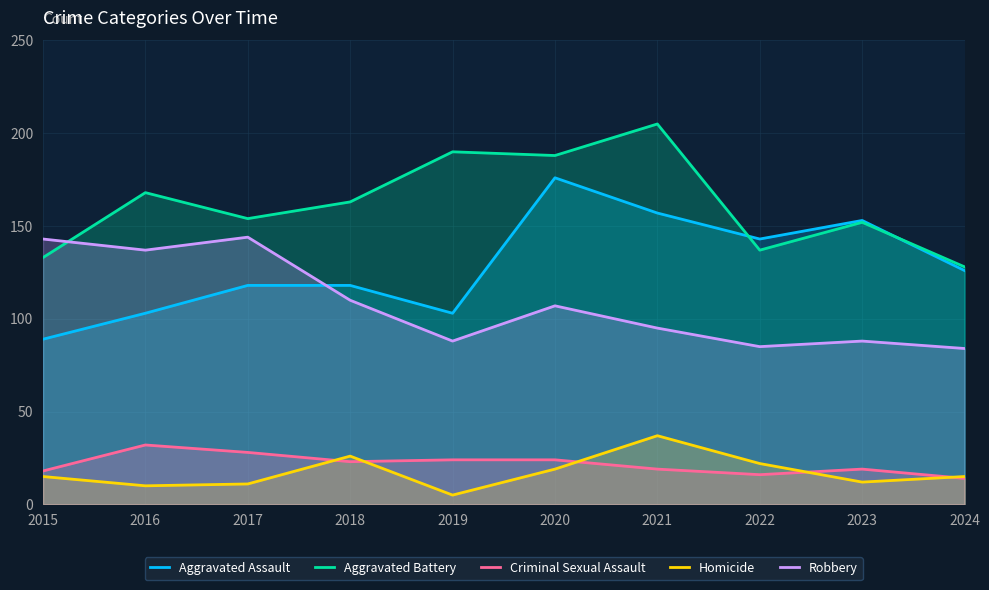

Which category has the lowest value in the Aggravated Battery series?

2024